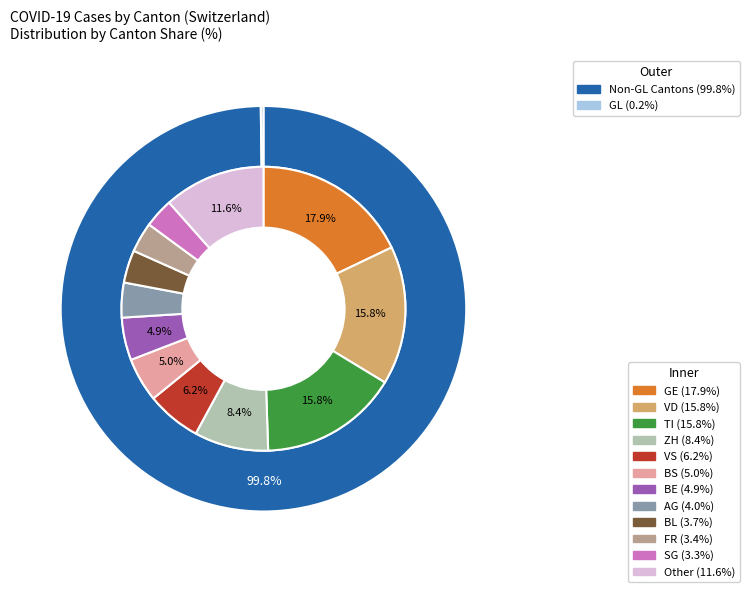

Does SG account for over 50% of the chart?

No